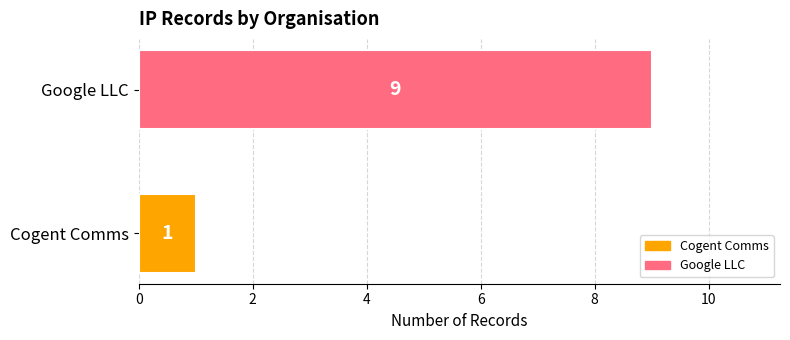

Rank the categories by value from highest to lowest.

Google LLC, Cogent Comms